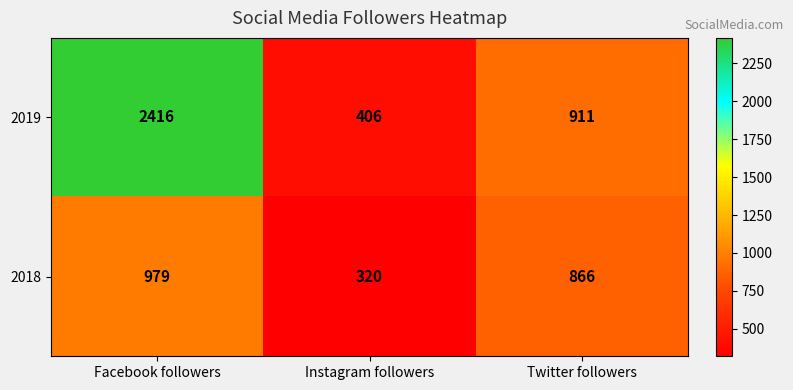

Where is 2018 nearest to the value 649?

Twitter followers